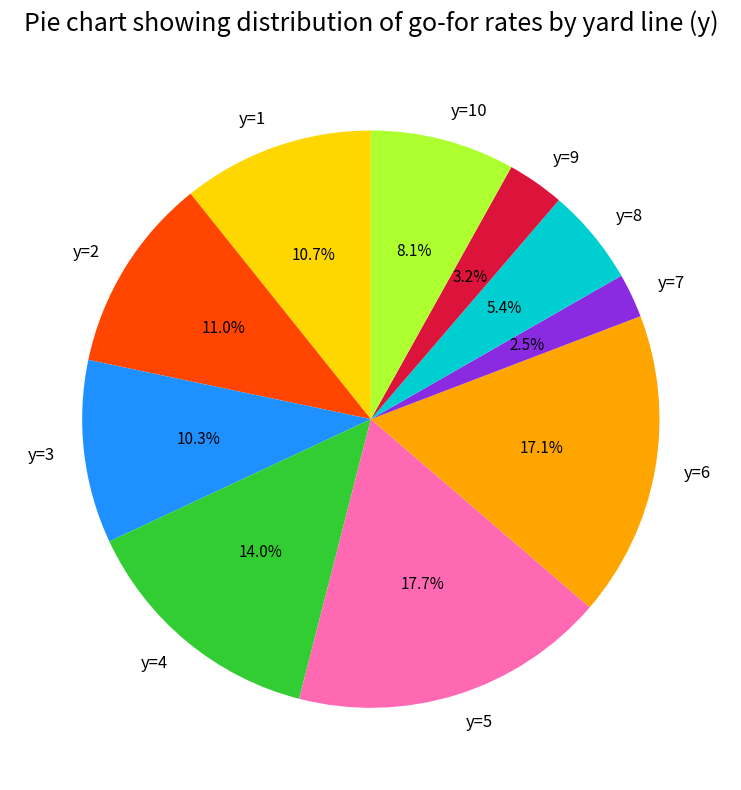

Does y=8 represent more than half of the total?

No